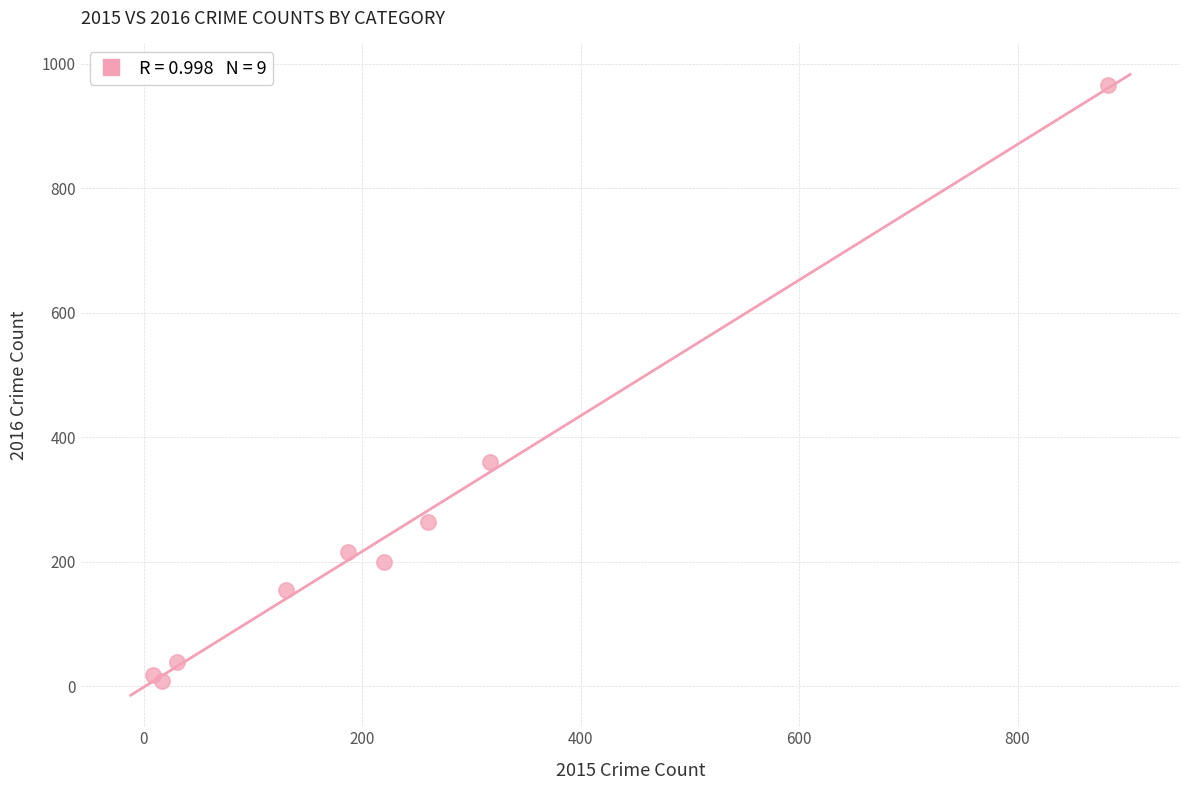

What Y value in the scatter plot is closest to 487?

360